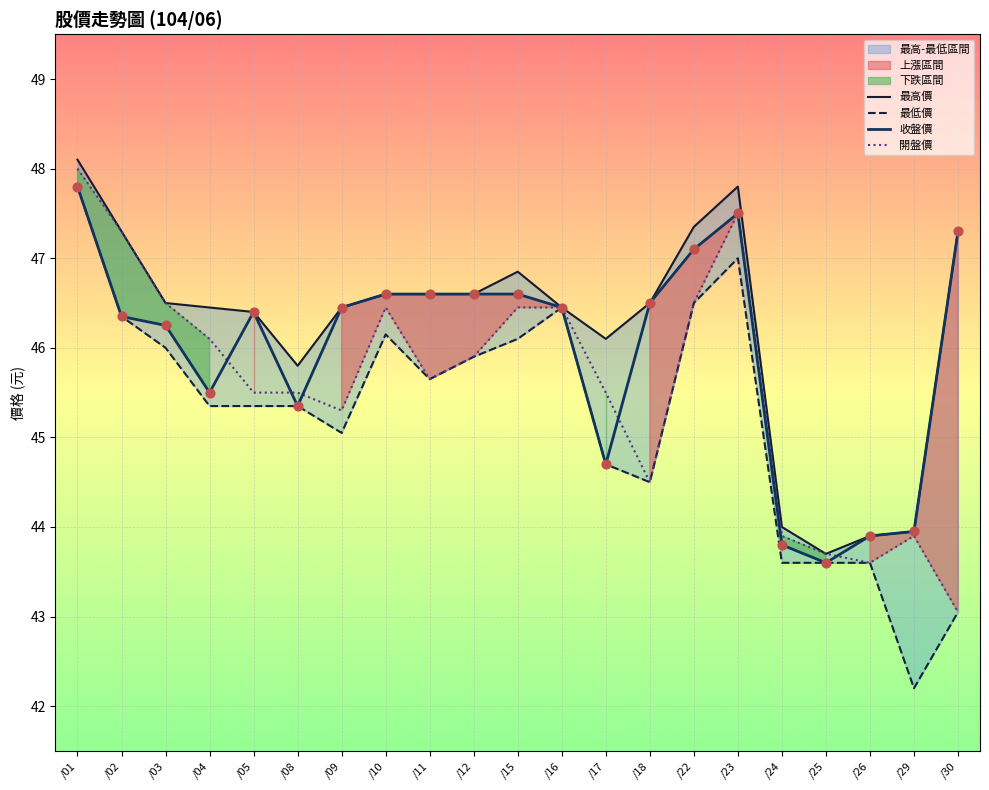

Which series contains the lowest Y value?

最低價